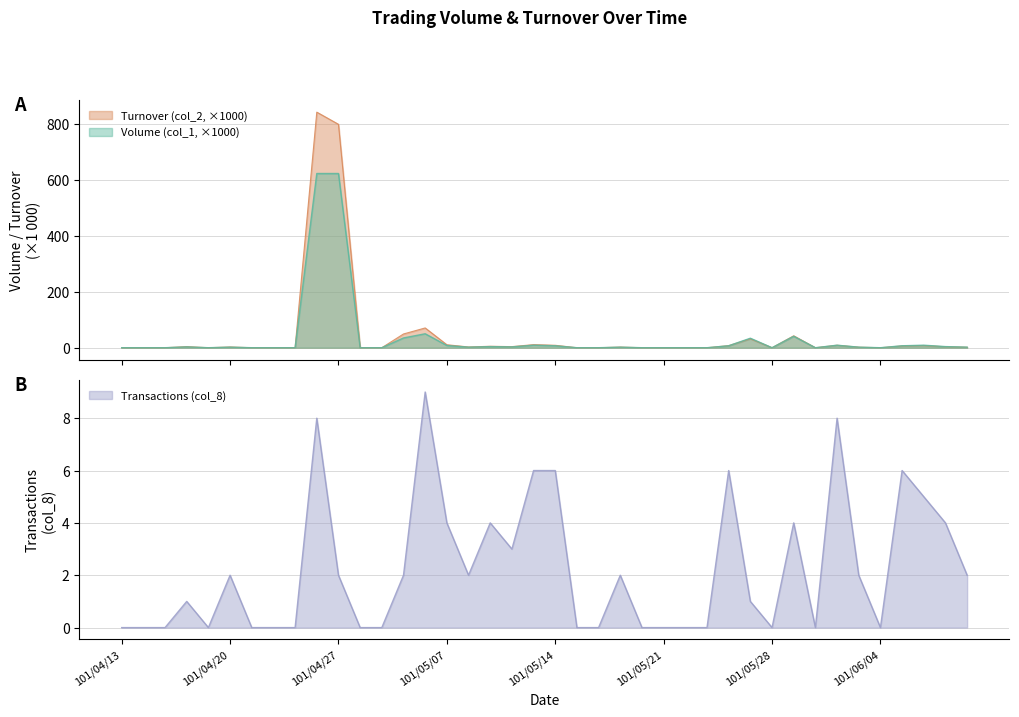

True or false: Volume (col_1) and Transactions (col_8) intersect in this chart.

False